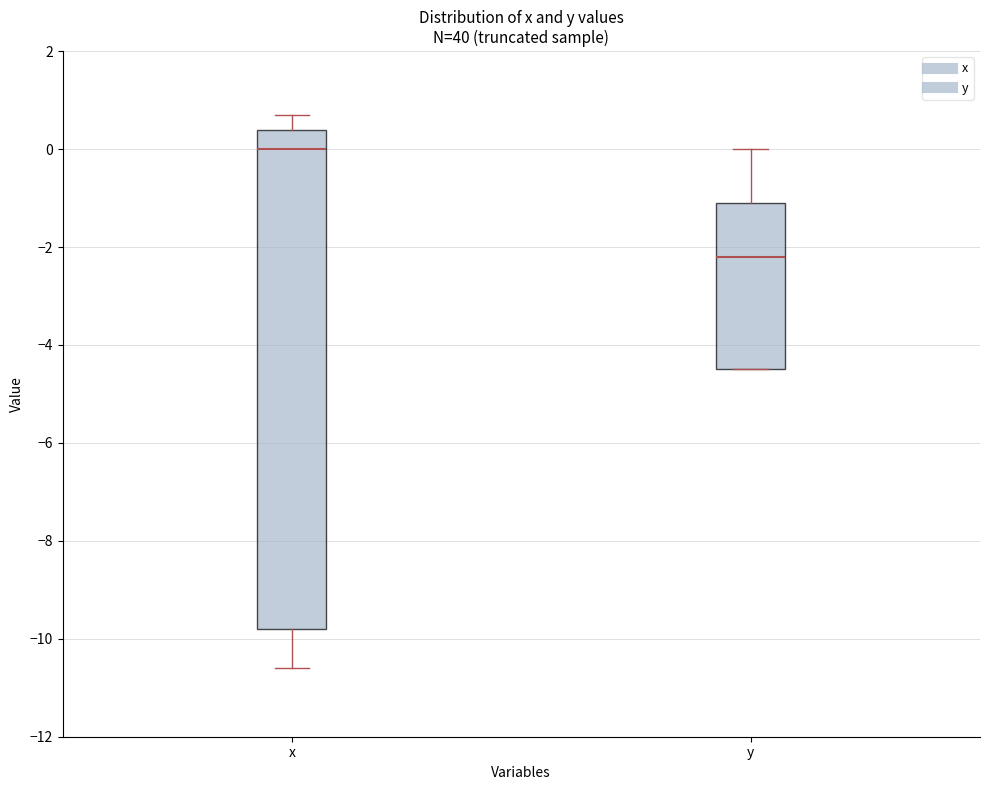

Comparing the boxes themselves (not the whiskers), which one is the tallest?

x